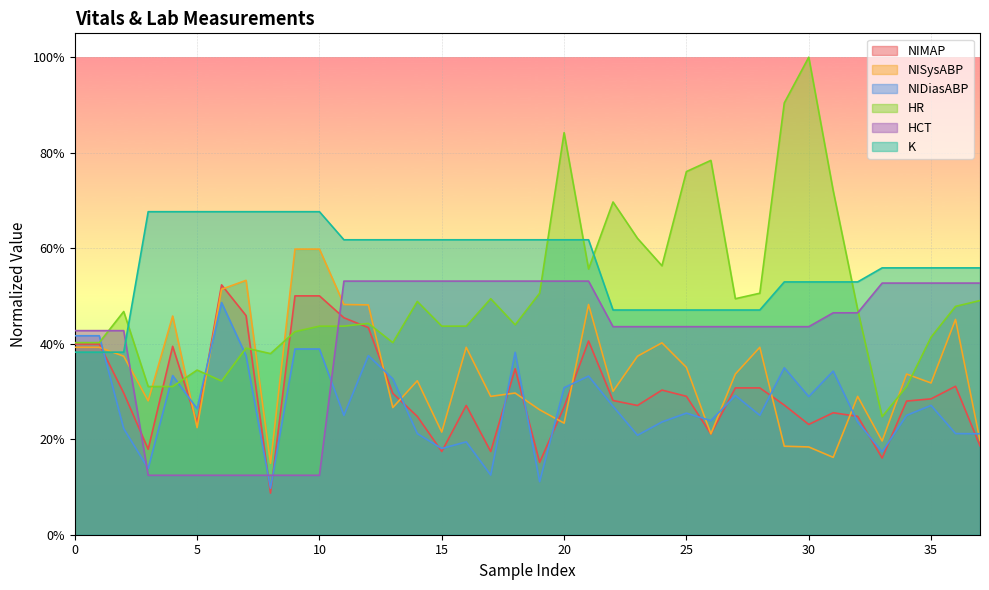

What is the value of the NIDiasABP point at the 28th from the left?

0.4